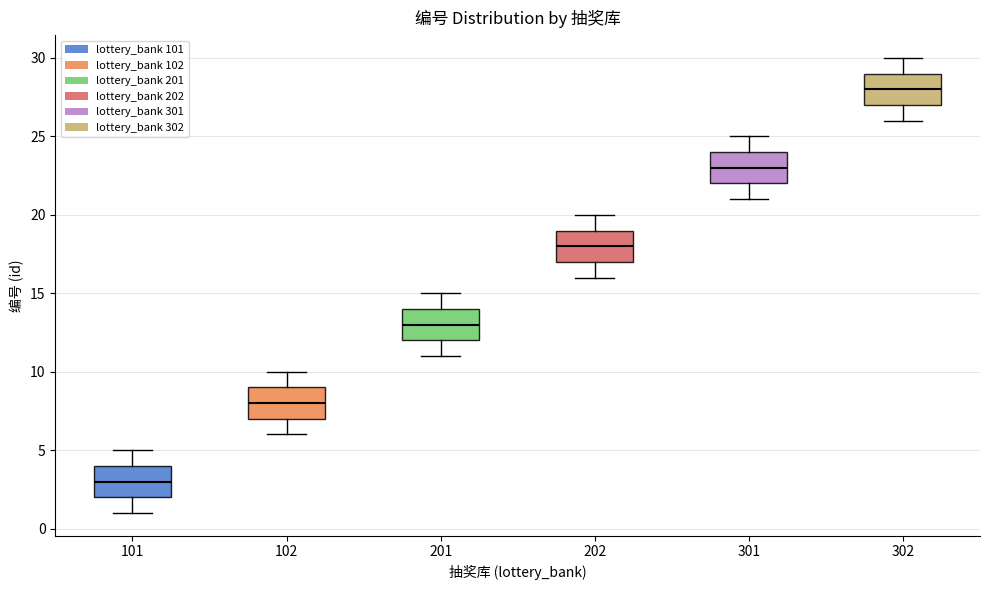

Reading left to right, transcribe this box plot: for each box, give where its median line is, the range the box spans, and where its two whiskers end, as read against the y-axis. The values are not printed on the chart, so give them approximately, as read against the axis.

101: median 3, box 2 to 4, whiskers 1 to 5
102: median 8, box 7 to 9, whiskers 6 to 10
201: median 13, box 12 to 14, whiskers 11 to 15
202: median 18, box 17 to 19, whiskers 16 to 20
301: median 23, box 22 to 24, whiskers 21 to 25
302: median 28, box 27 to 29, whiskers 26 to 30